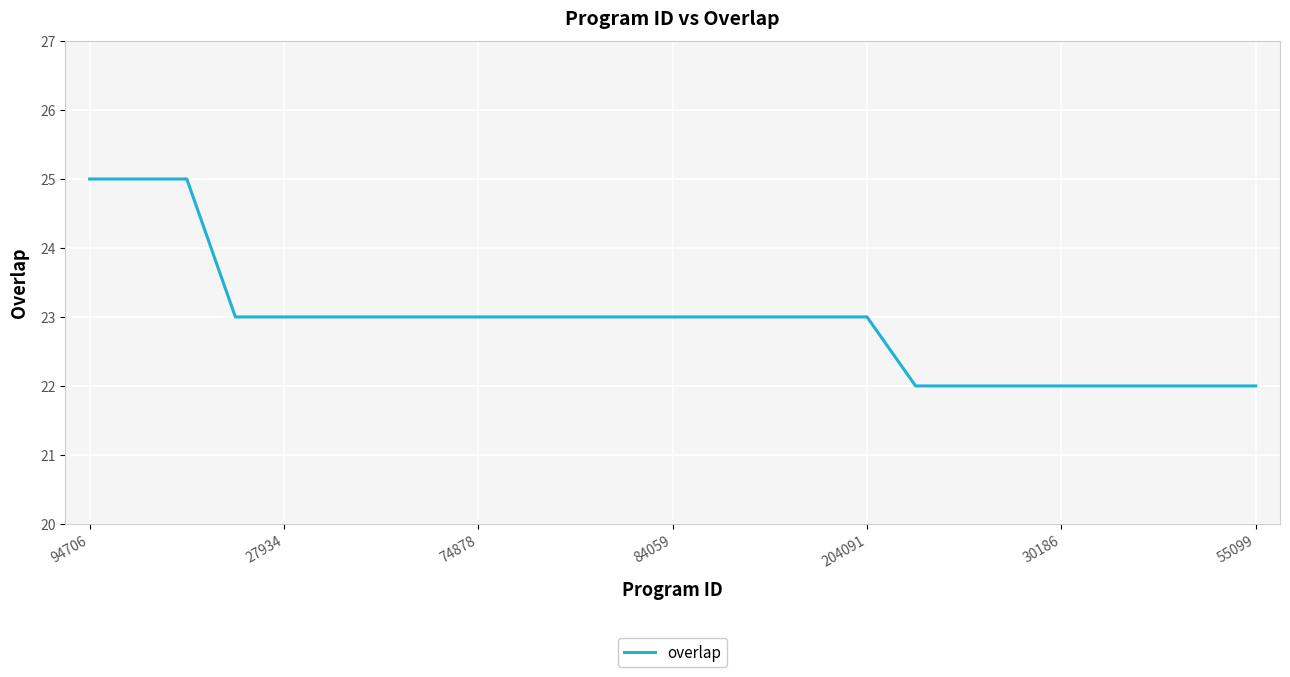

Does the chart have visible grid lines?

Yes